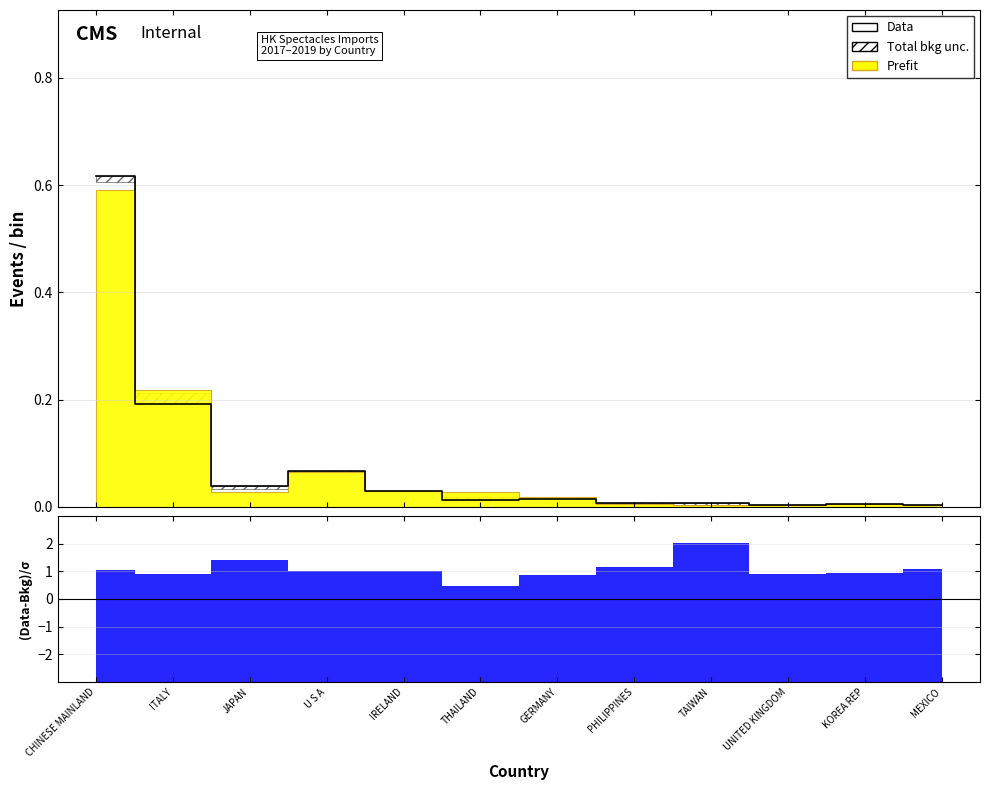

How many lines are shown in the chart?

1